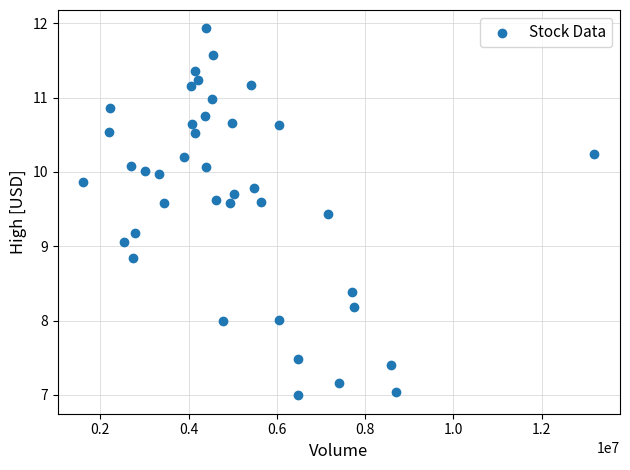

What Y value in the scatter plot is closest to 9?

9.1